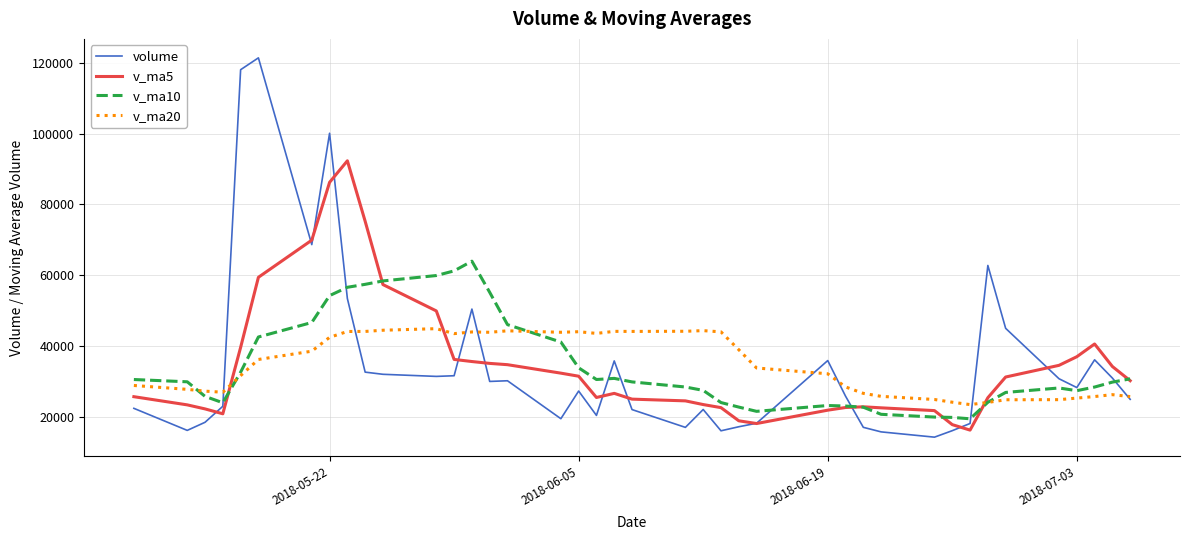

Rank the series by their maximum value, from lowest to highest.

v_ma20, v_ma10, v_ma5, volume